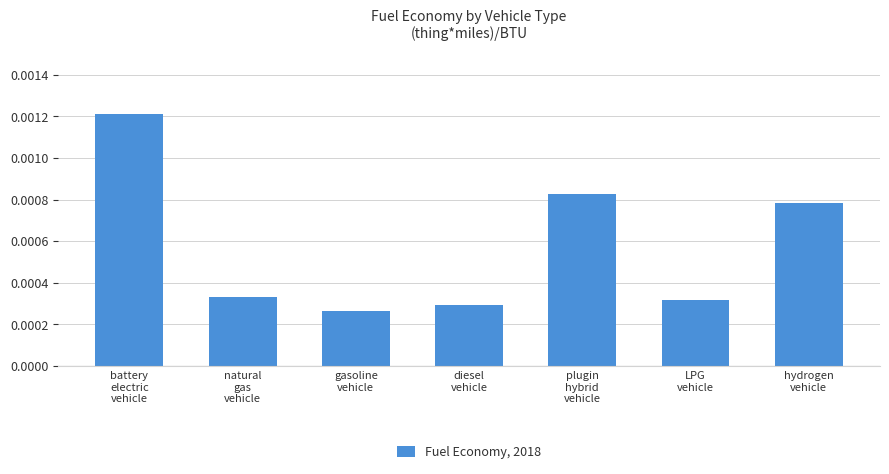

Count the values in the range 0 to 1.

7